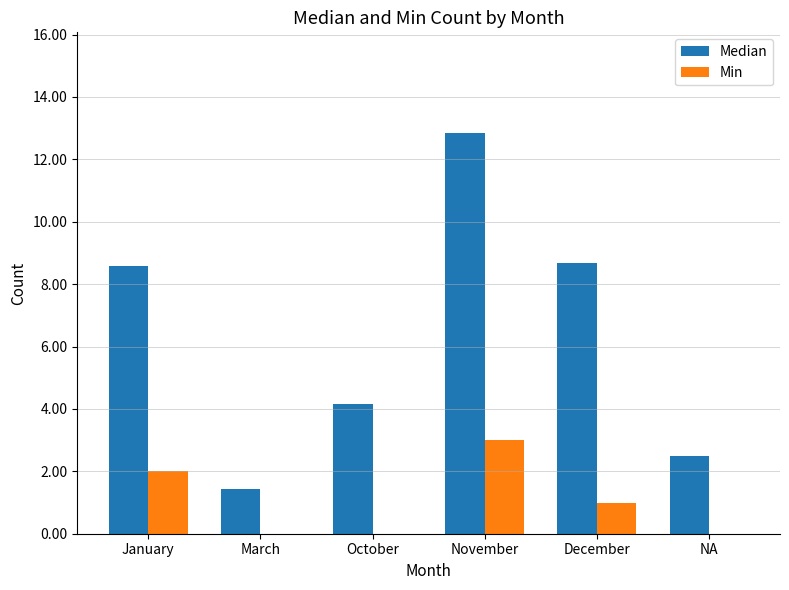

How many distinct data groups are displayed?

2